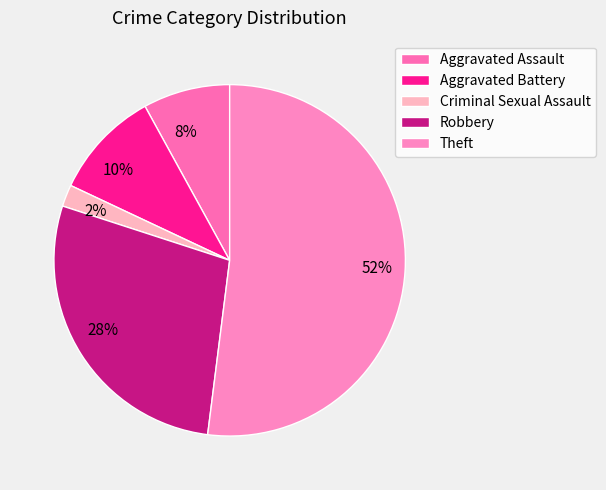

How many segments does this pie chart have?

5